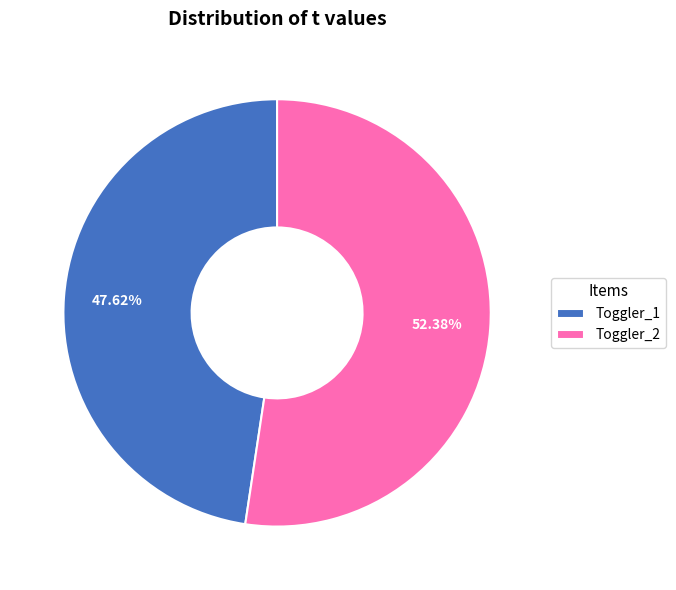

What is the ratio of the value at Toggler_1 to the value at Toggler_2?

0.9